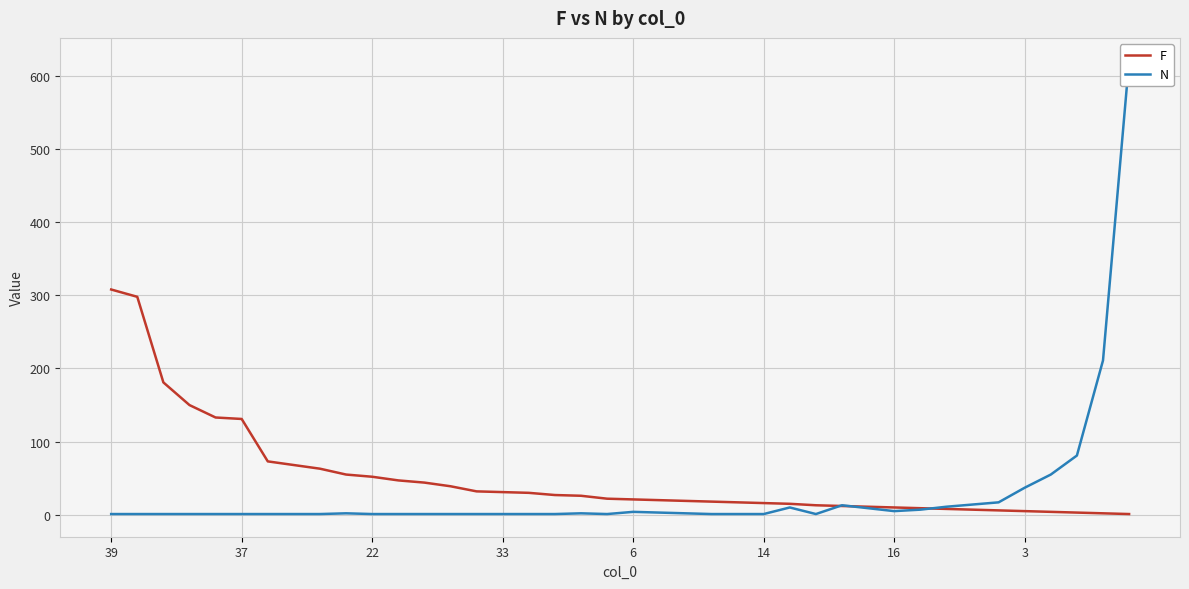

Which label corresponds to the smallest value in the chart?

39